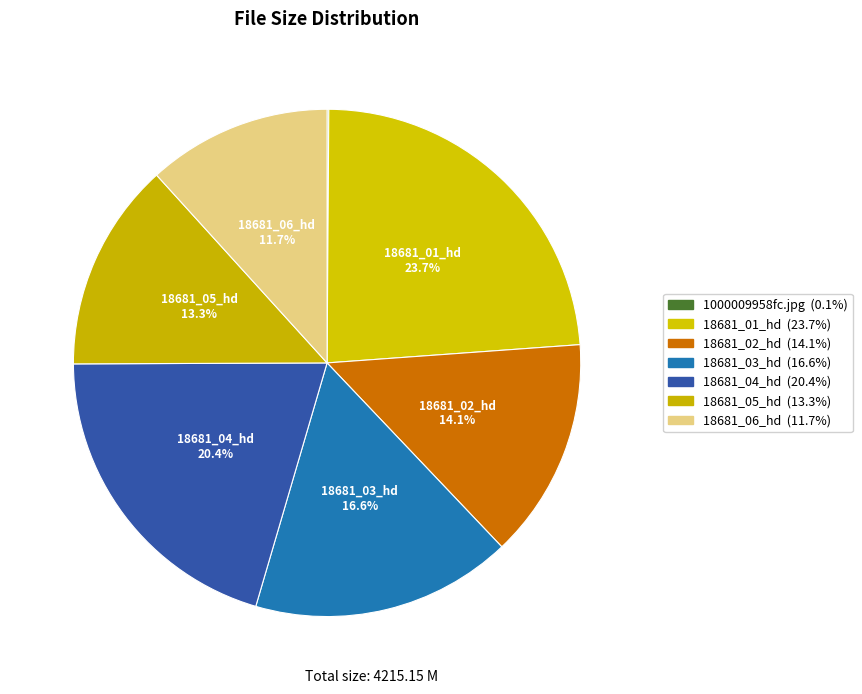

Which slice is the smallest?

1000009958fc.jpg